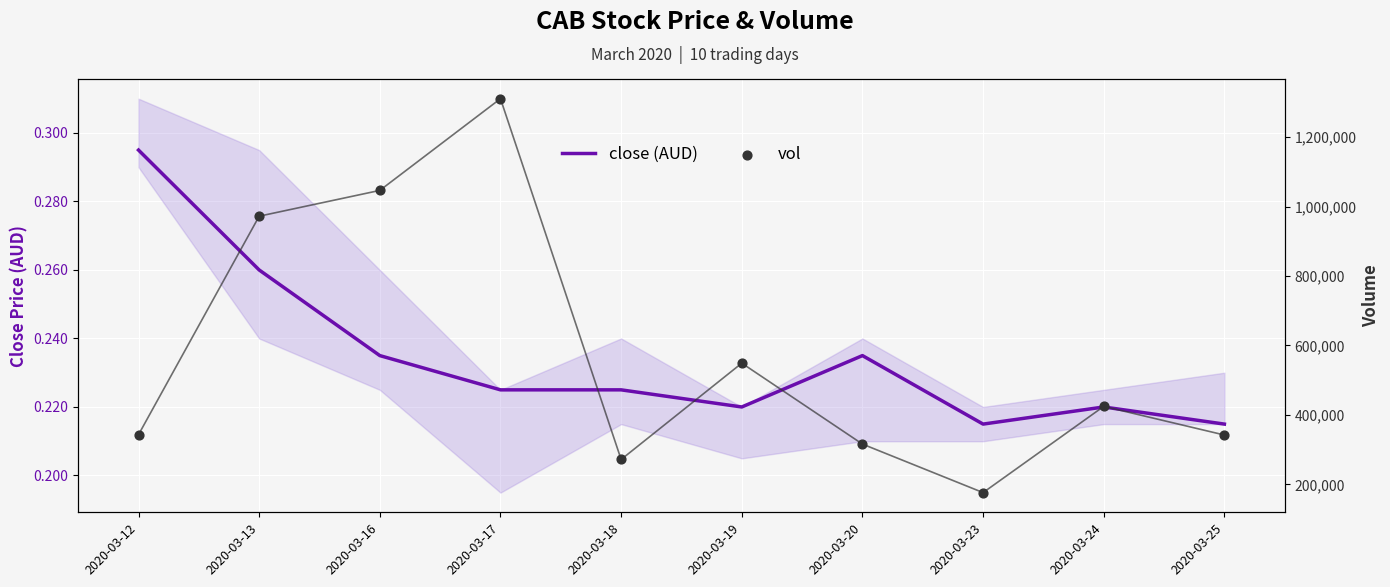

At how many categories does at least one series exceed 266377?

9